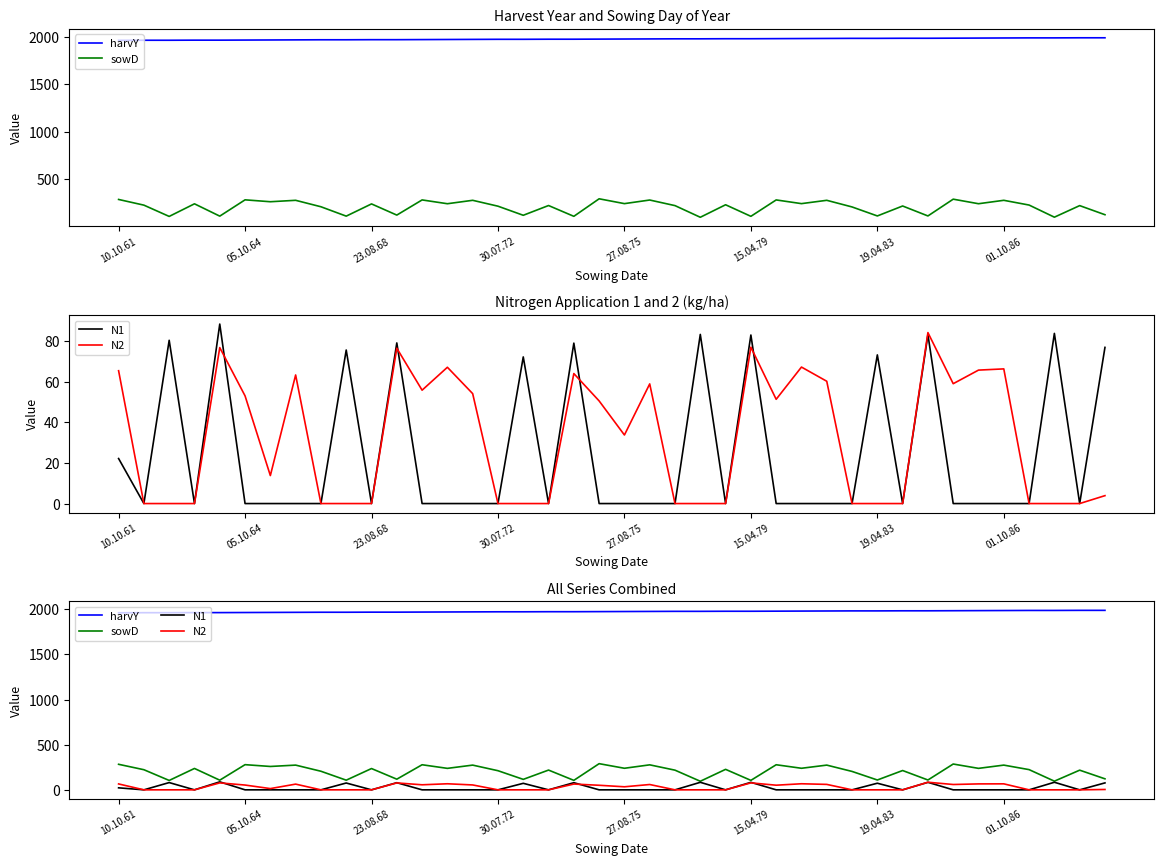

What is the average value of the sowD series?

205.3